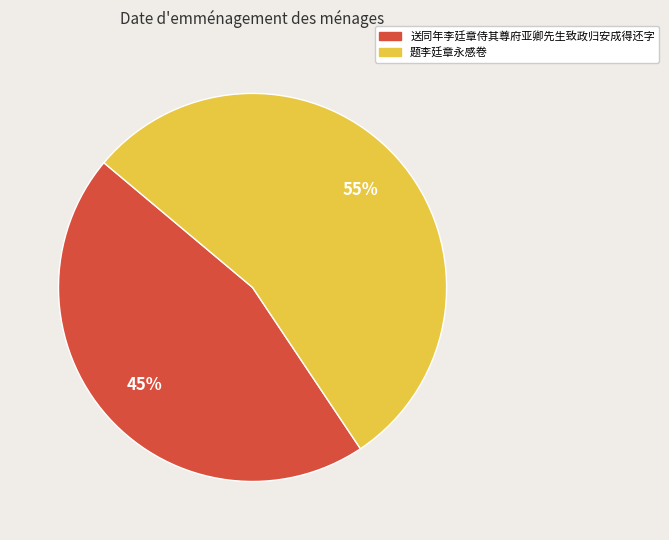

Between 送同年李廷章侍其尊府亚卿先生致政归安成得还字 and 题李廷章永感卷, which is larger?

题李廷章永感卷